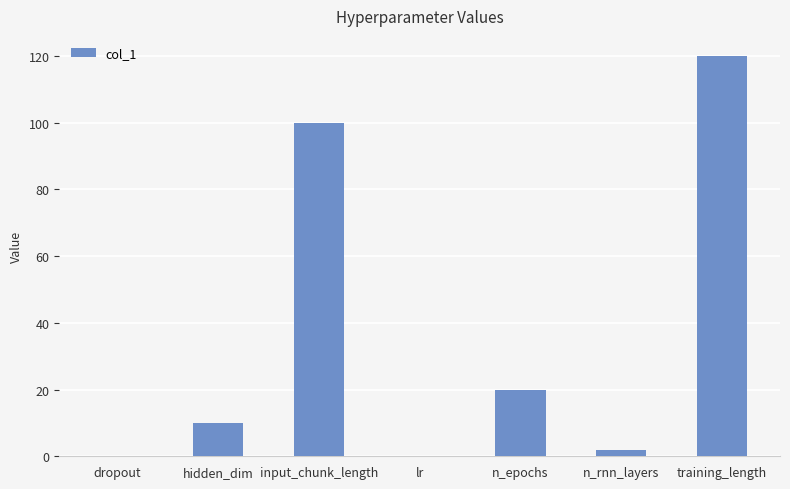

Which has a higher value, input_chunk_length or hidden_dim?

input_chunk_length